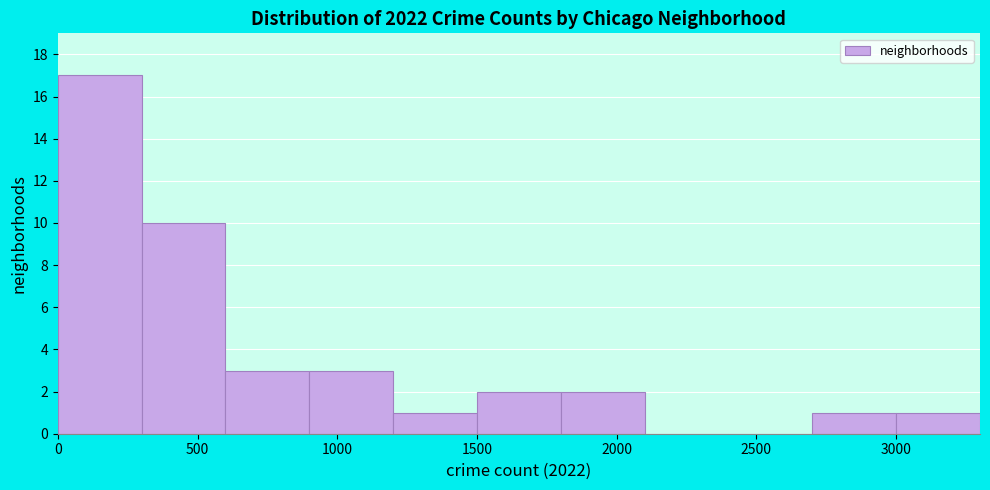

Reading left to right, list every bar in this chart as the range it spans on the x-axis followed by its height. The values are not printed on the chart, so give them approximately, as read against the axis.

0 to 300: 17
300 to 600: 10
600 to 900: 3
900 to 1200: 3
1200 to 1500: 1
1500 to 1800: 2
1800 to 2100: 2
2100 to 2400: 0
2400 to 2700: 0
2700 to 3000: 1
3000 to 3300: 1